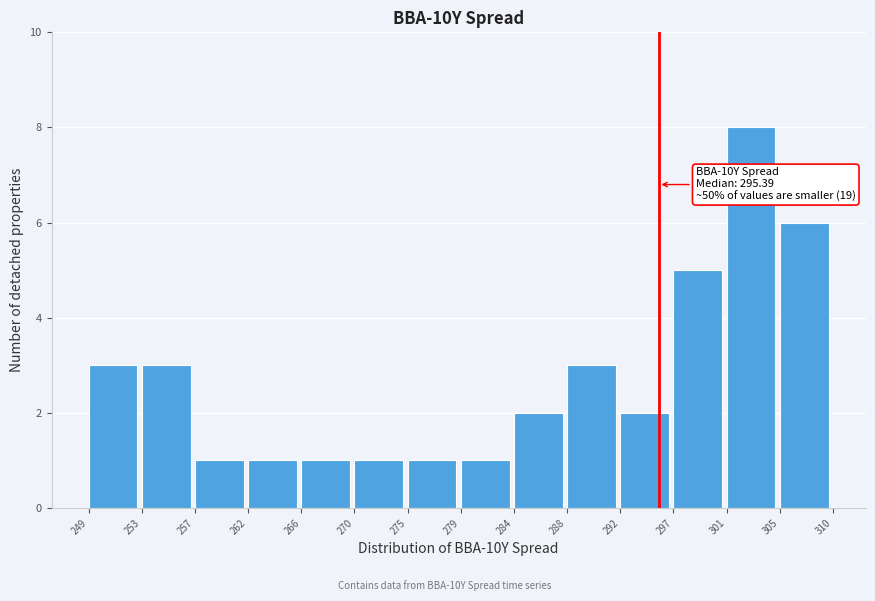

Which range on the x-axis has the tallest bar?

301 to 305